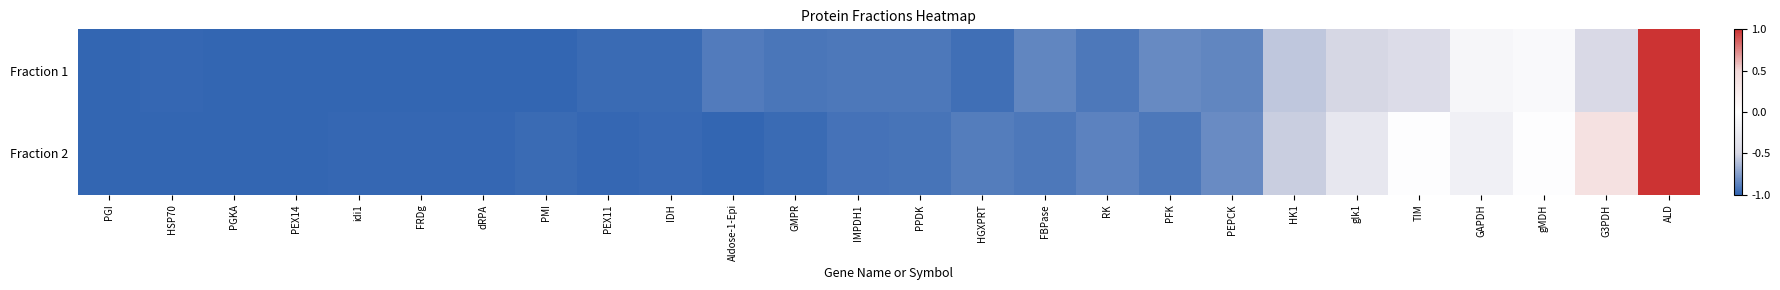

Which series has the largest range (max minus min)?

Fraction 1